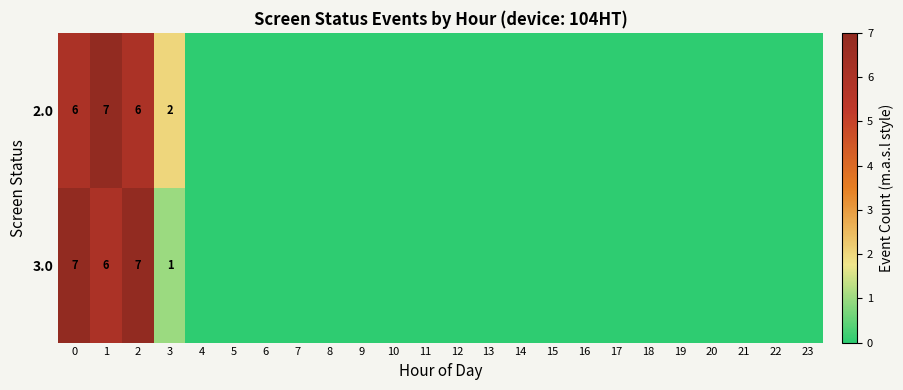

The value of 3.0 at 2 is 9. True or false?

False